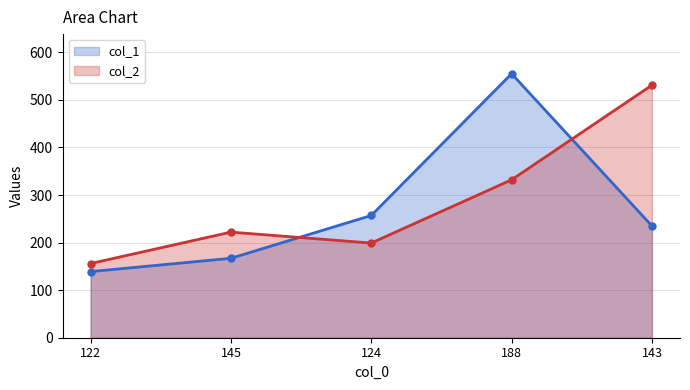

How many series are shown in this chart?

2